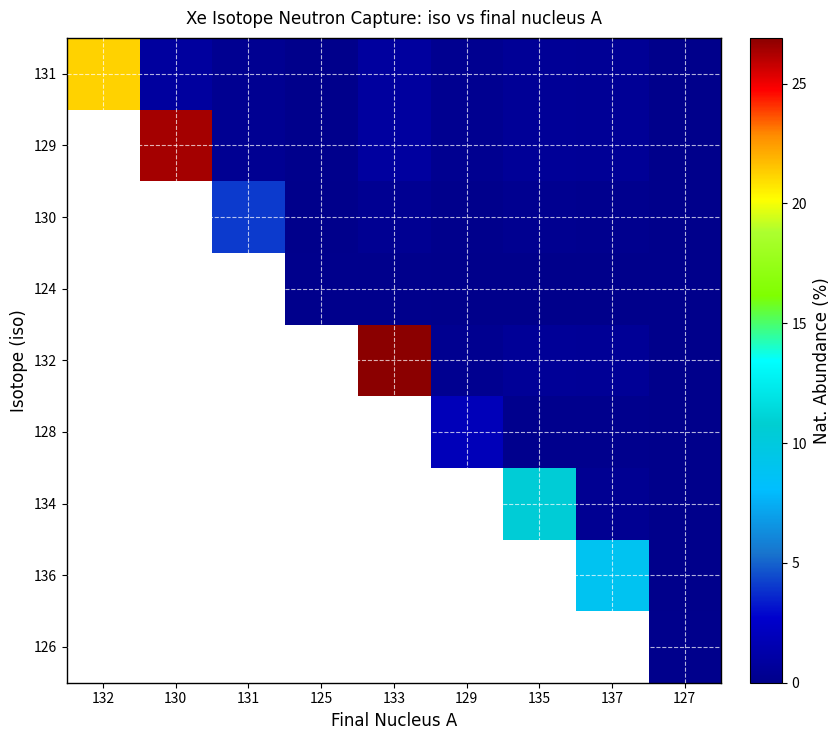

At how many categories does at least one series exceed 10?

4